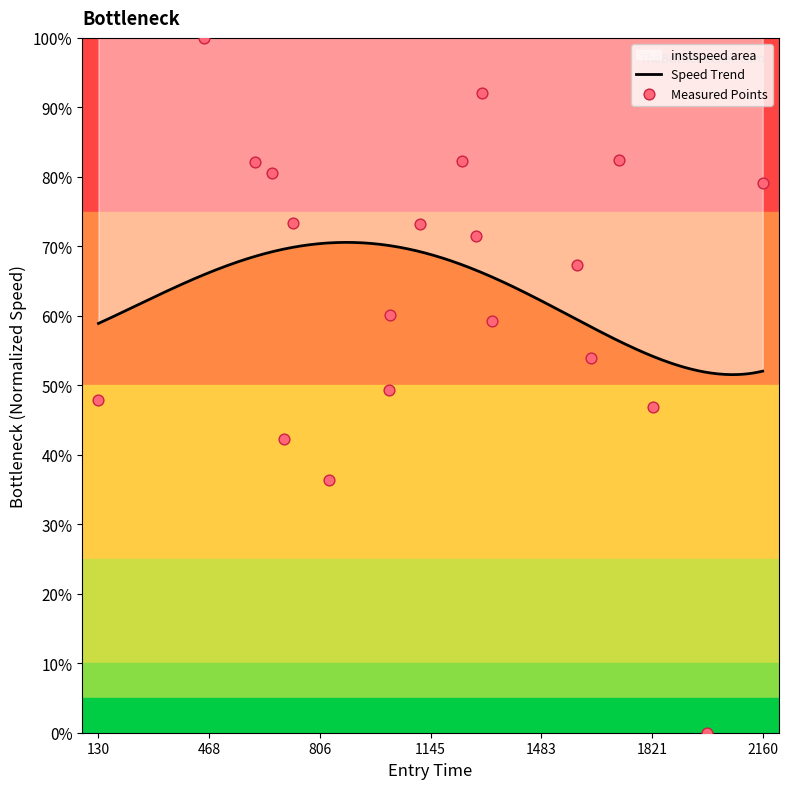

What is the change in value from 130 to 698?

-5.5